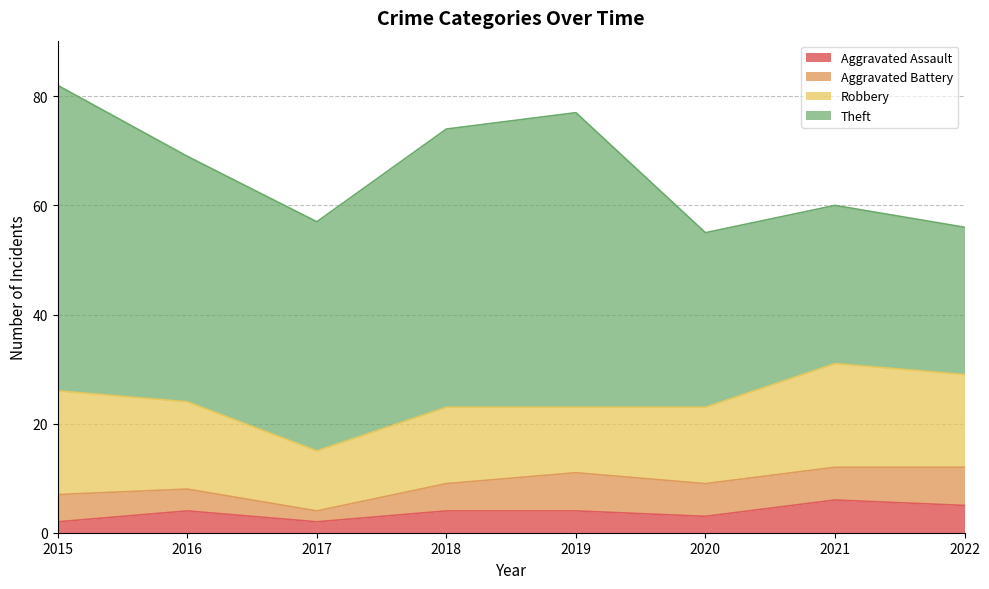

How many values in the Aggravated Battery series exceed 6?

2